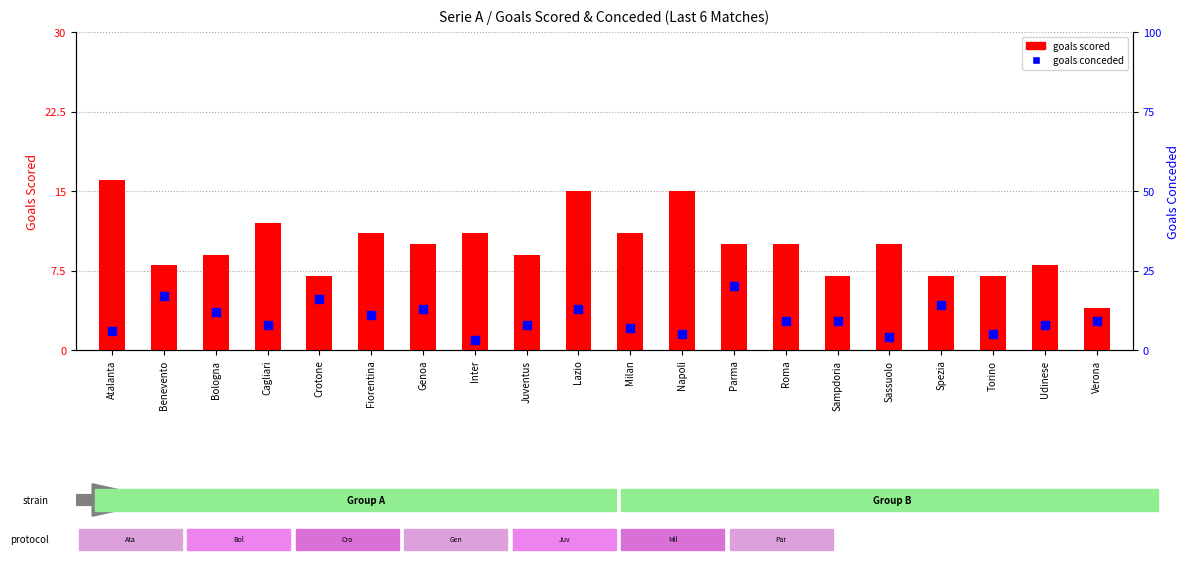

What is the total value across all series at Fiorentina?

22